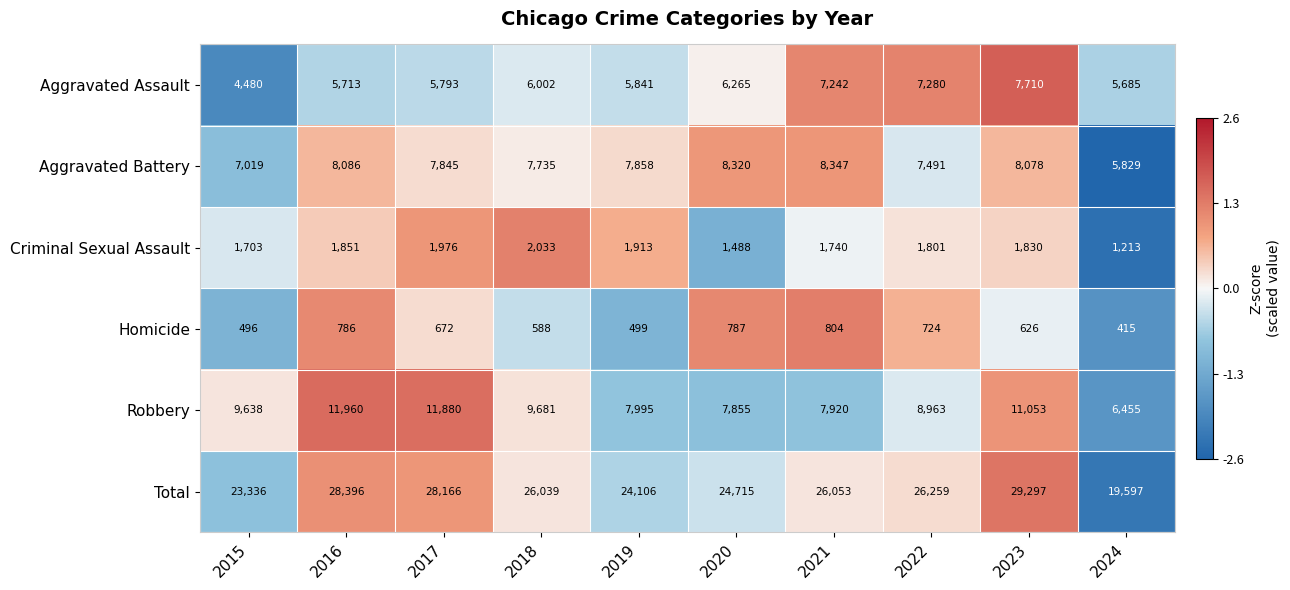

At which label is Homicide closest to 609?

2023